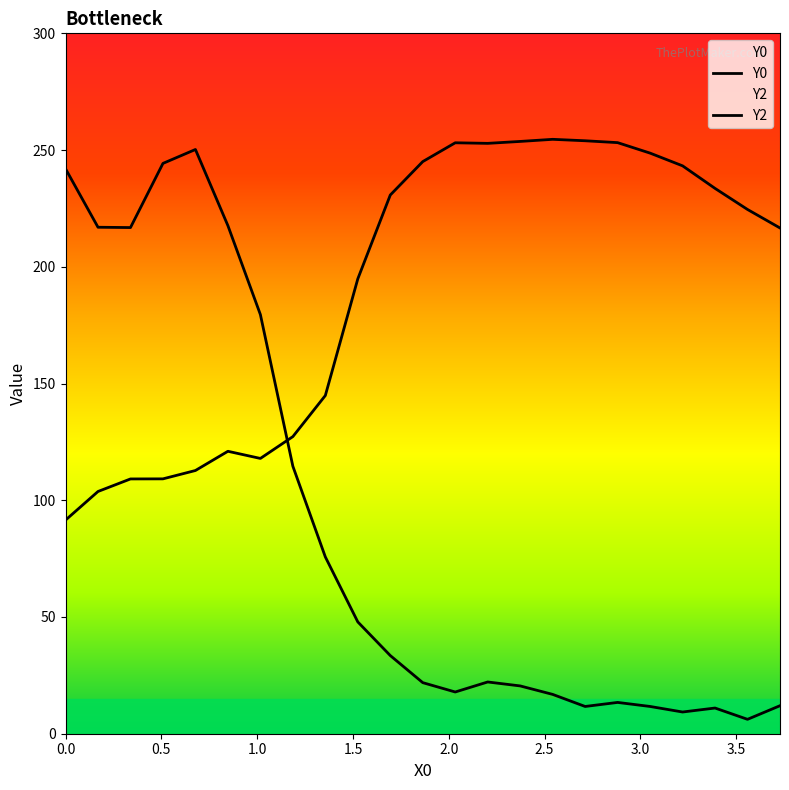

True or false: Y2 has more than 2 interior local peaks.

True